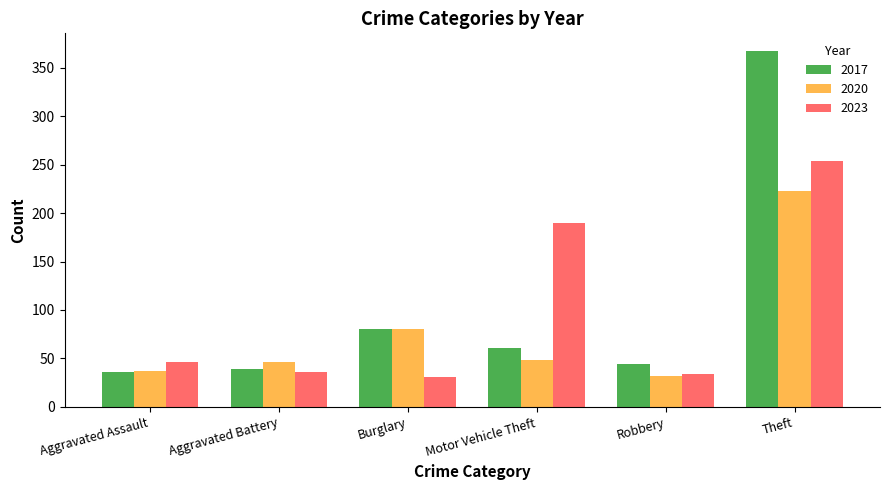

How many distinct data groups are displayed?

3